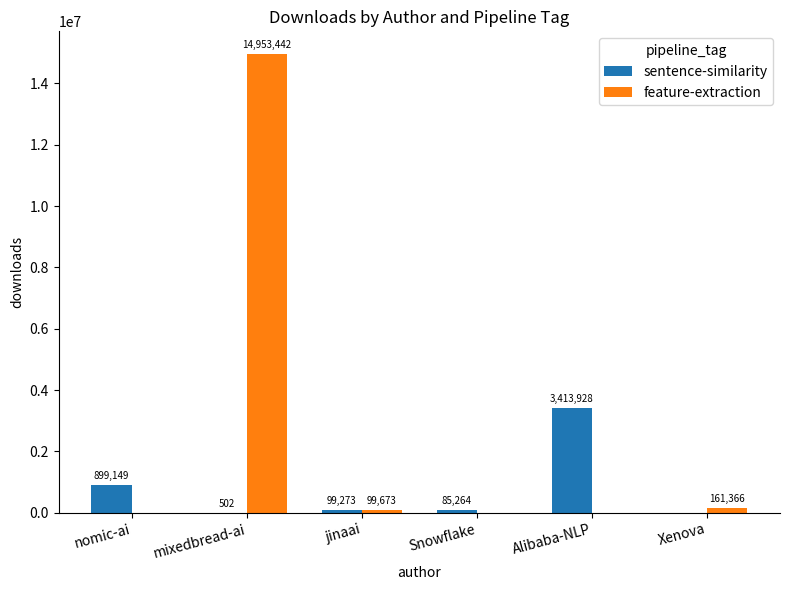

What is the maximum value for feature-extraction?

14953442